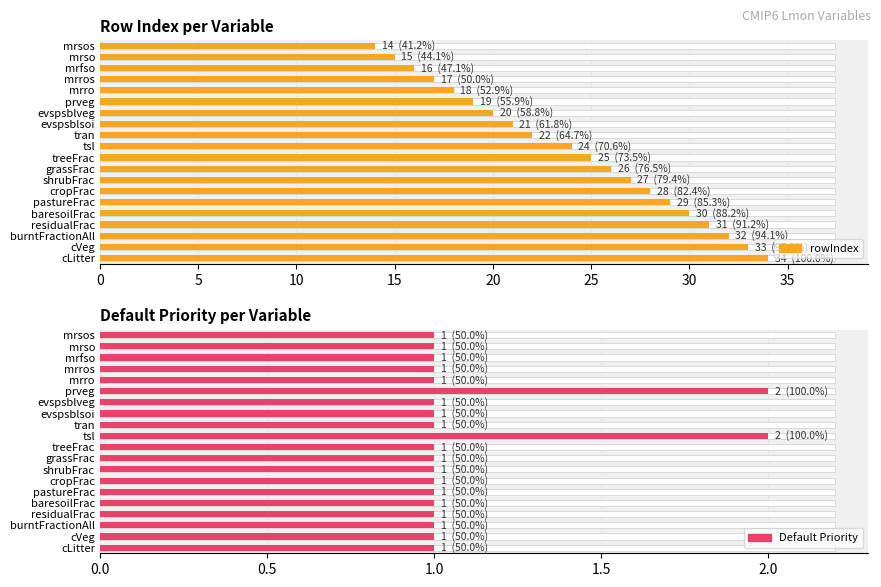

How many distinct data groups are displayed?

2